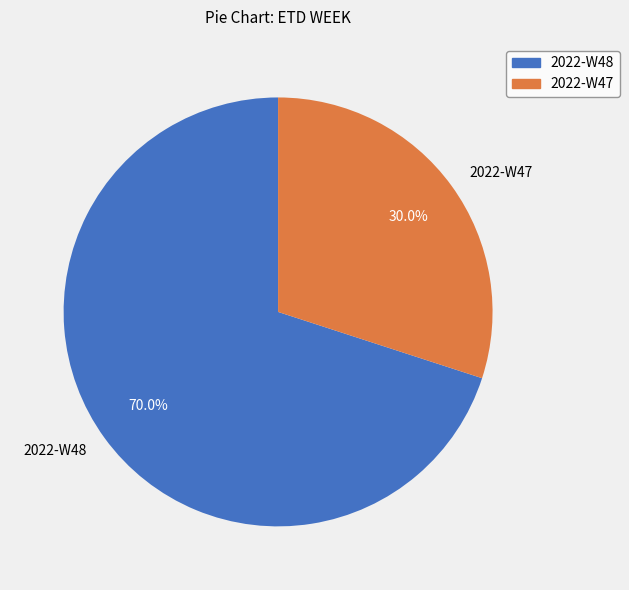

To the nearest percent, what portion does 2022-W47 represent?

30%